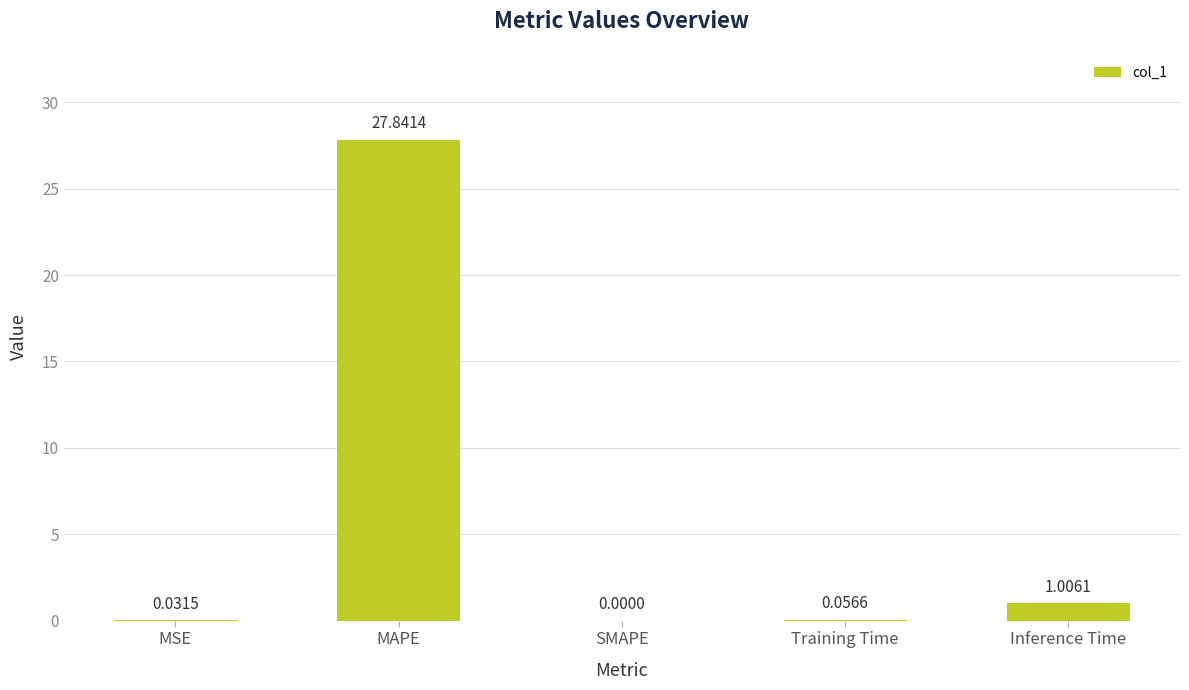

What is the greatest value displayed?

27.8